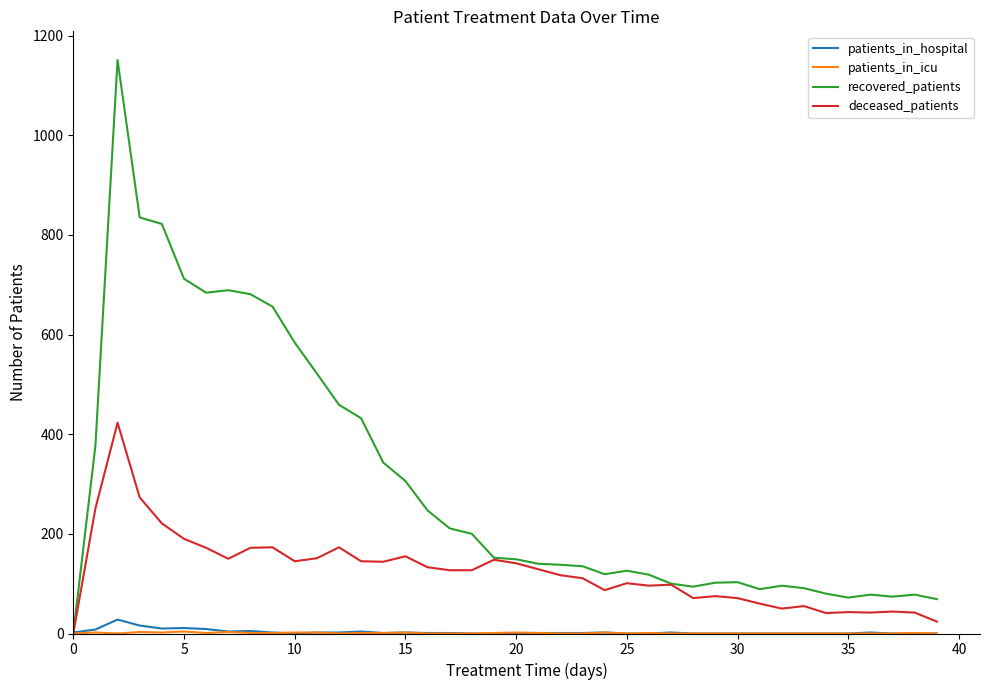

Which series has the largest total across all categories?

recovered_patients